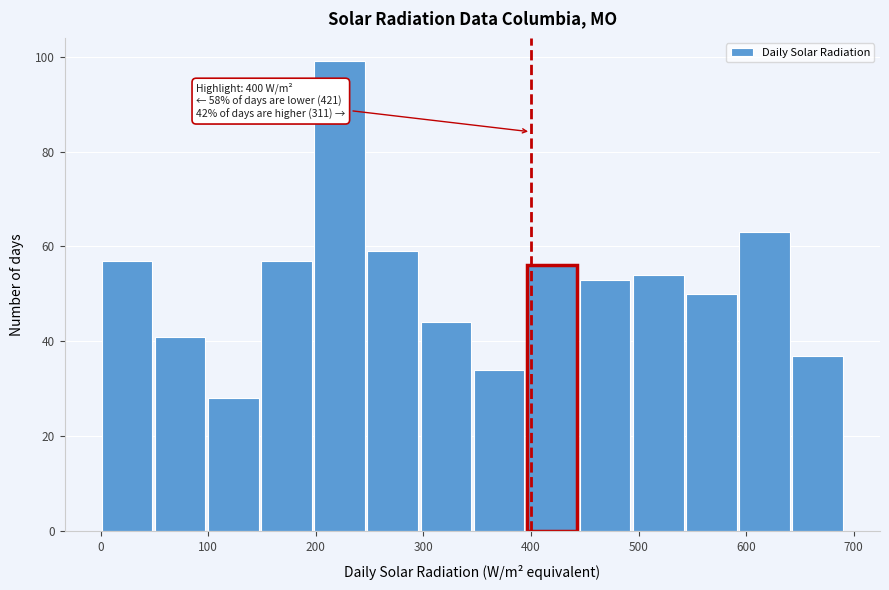

Over which range of the x-axis is the bar tallest?

200 to 250